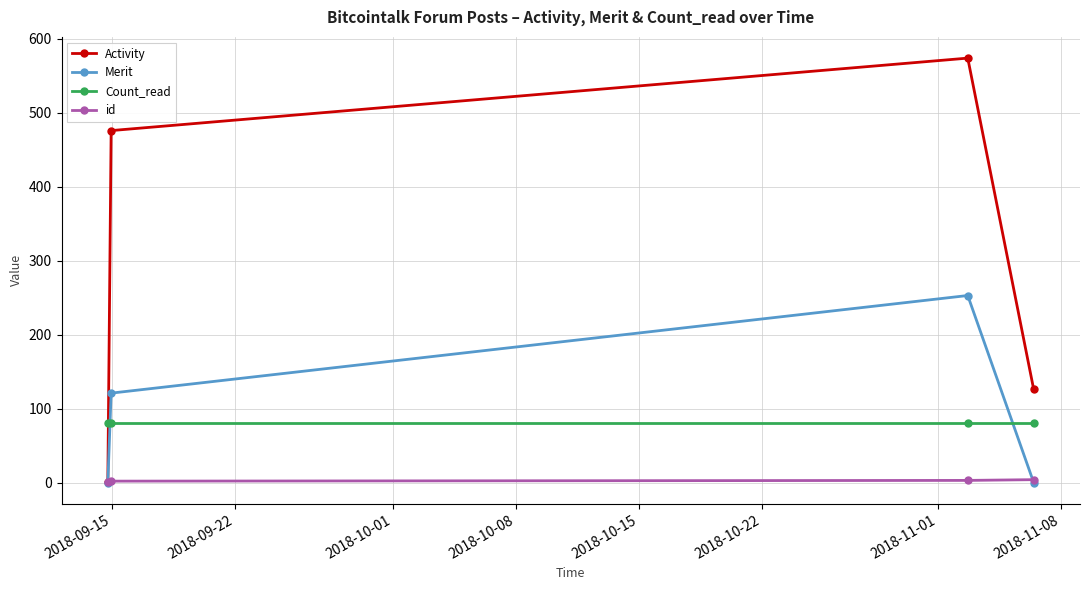

Which series has the widest spread of values?

Activity